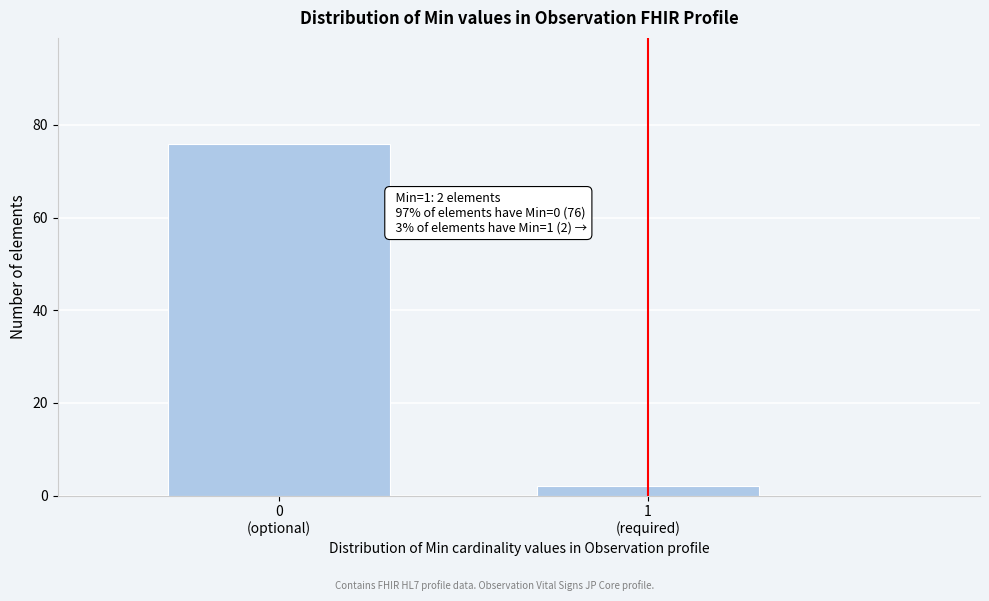

Reading left to right, list all the values displayed in this chart.

76	2